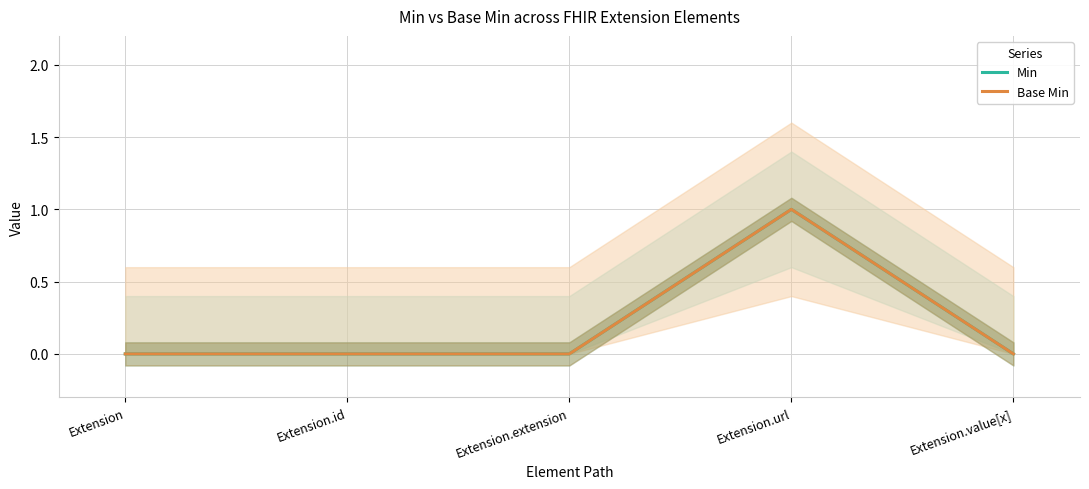

At which category is the sum across all series the highest?

Extension.url